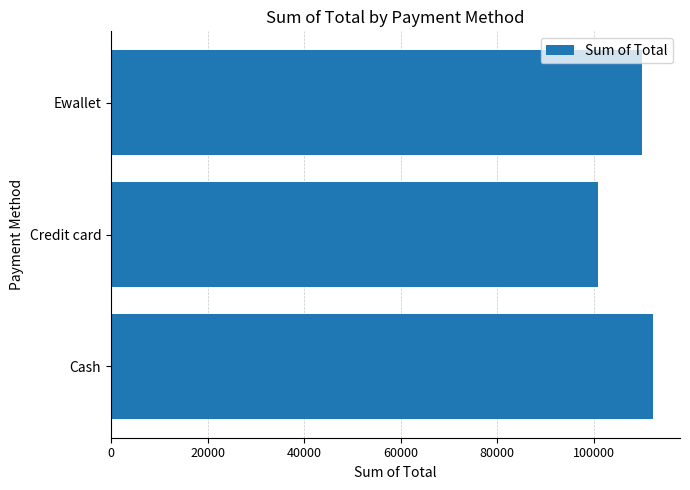

What is the sum of all values?

322966.7